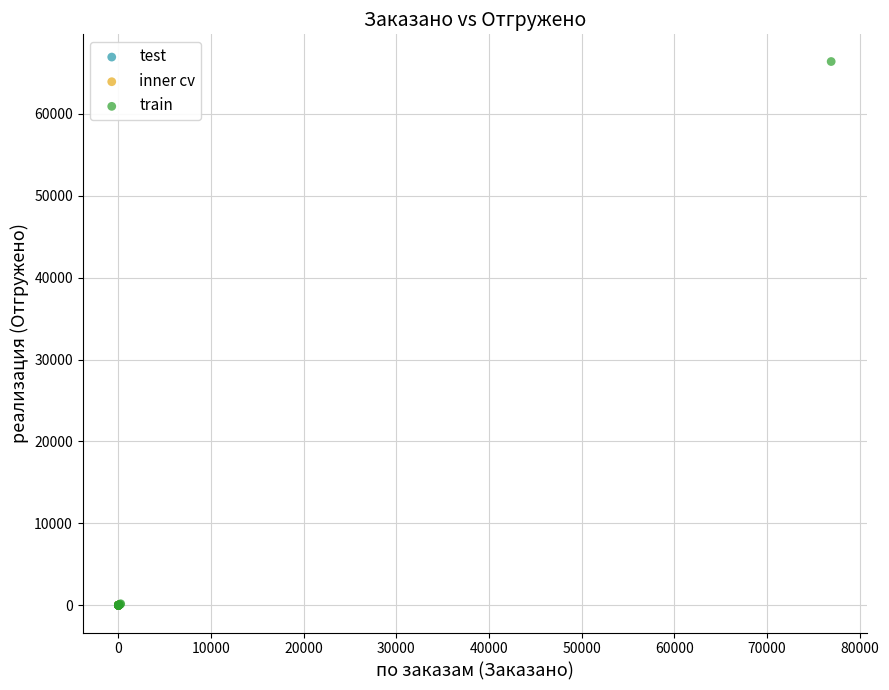

Which series reaches the maximum Y coordinate?

train